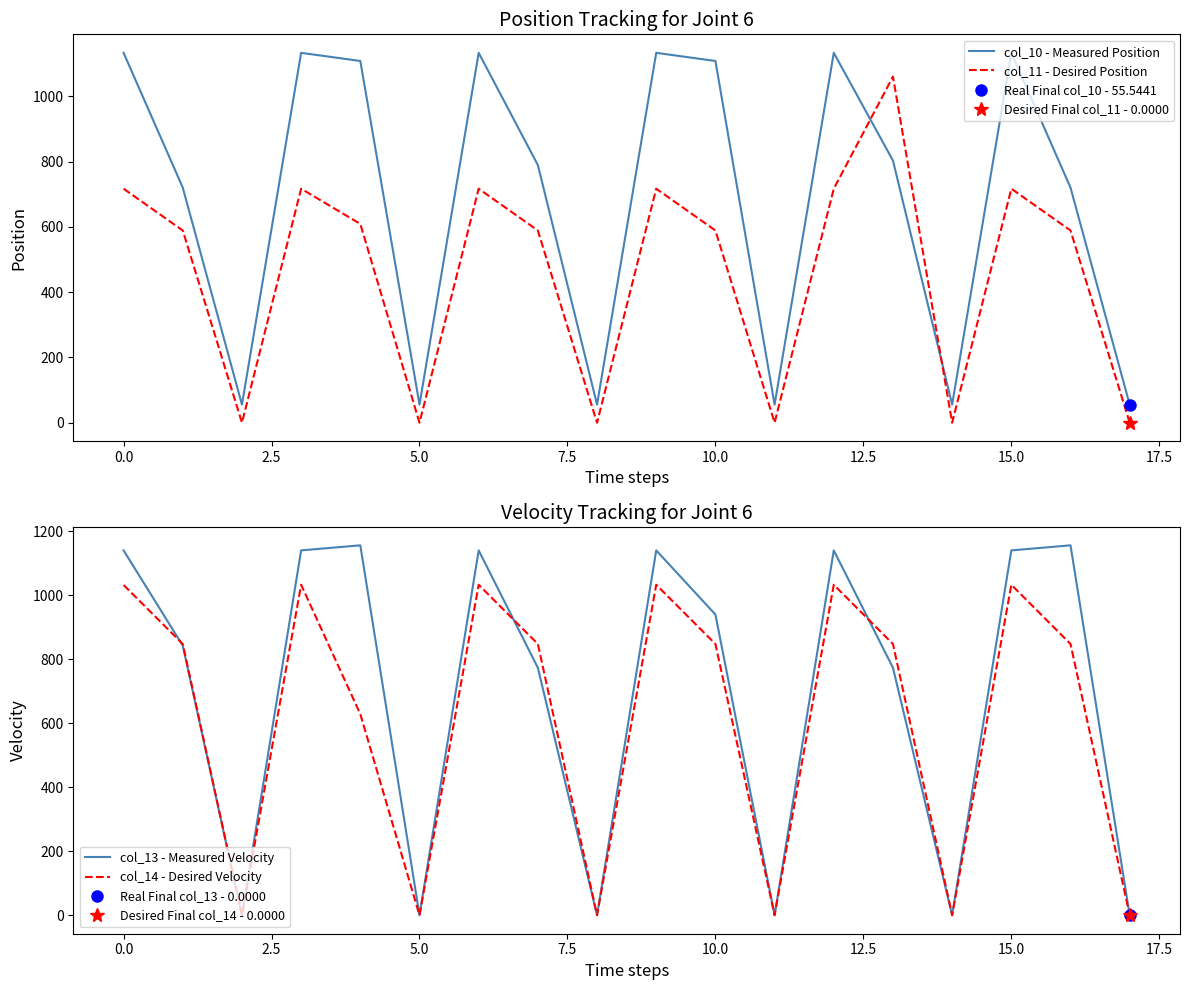

List the series in order of their peak value, lowest first.

col_14 - Desired Velocity, col_11 - Desired Position, col_10 - Measured Position, col_13 - Measured Velocity